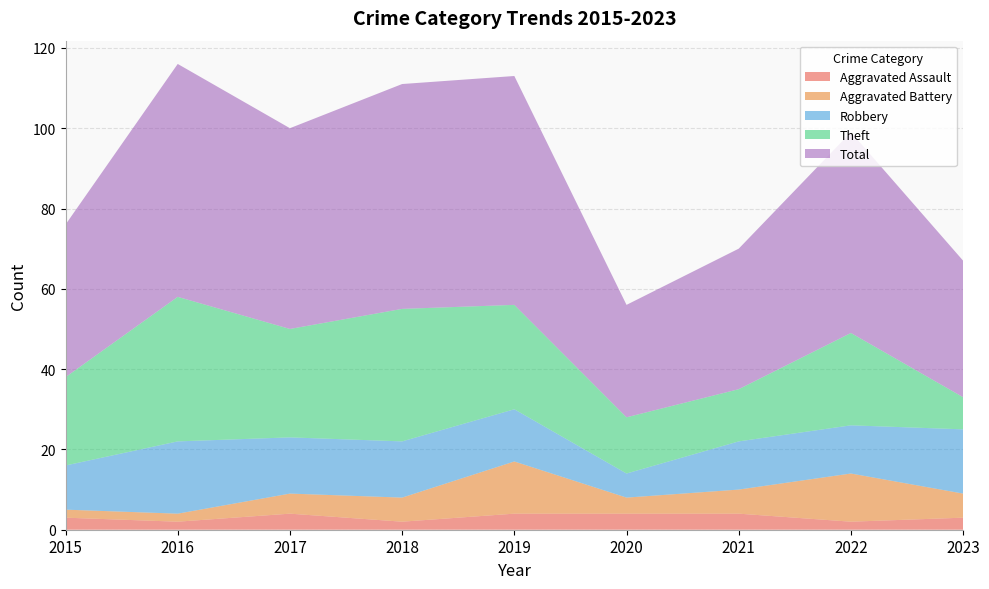

Reading left to right, what are all the values shown in this chart?

Aggravated Assault: 3	2	4	2	4	4	4	2	3
Aggravated Battery: 2	2	5	6	13	4	6	12	6
Robbery: 11	18	14	14	13	6	12	12	16
Theft: 22	36	27	33	26	14	13	23	8
Total: 38	58	50	56	57	28	35	50	34